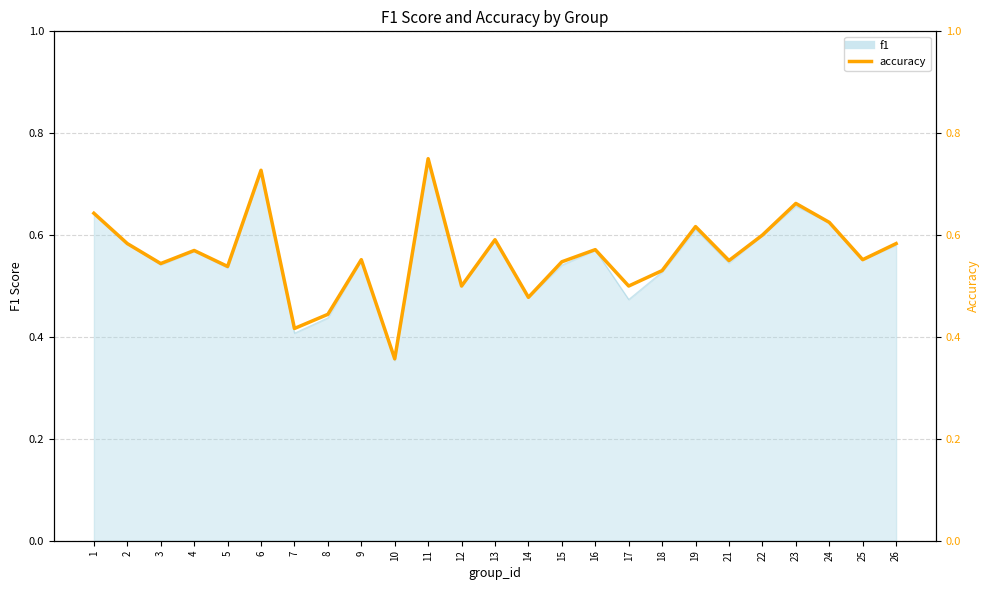

The chart shows a value of 0.1 at 21. True or false?

False